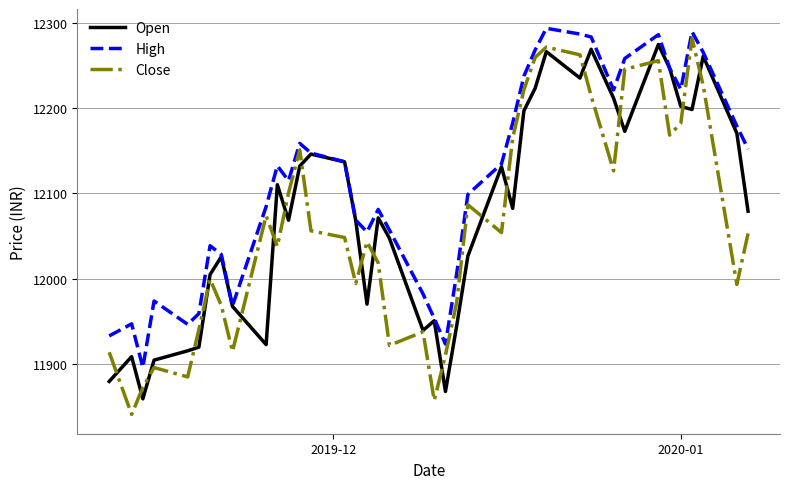

Rank the series by their average value, from highest to lowest.

High, Open, Close